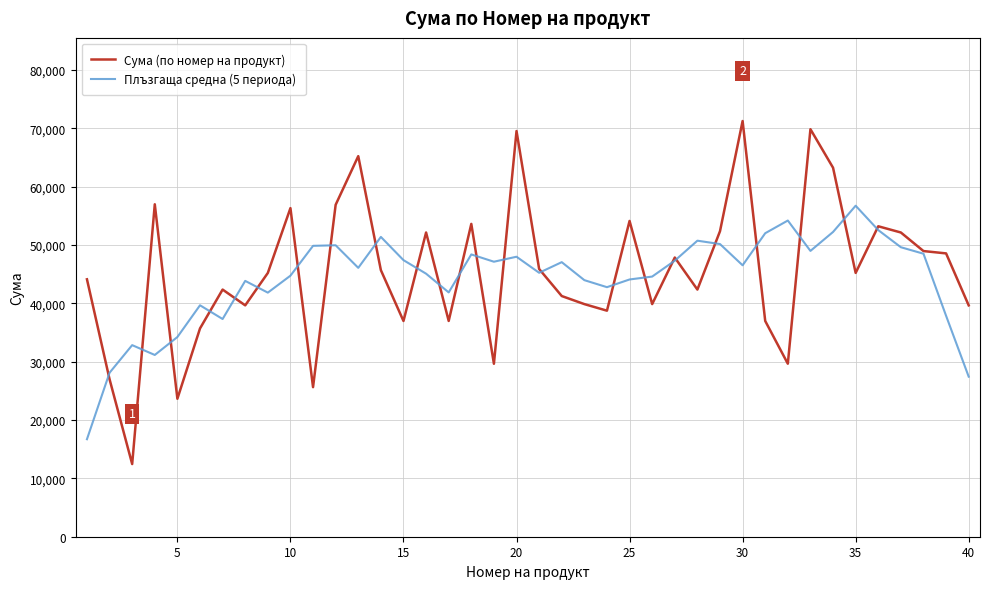

List the series in order of their peak value, highest first.

Сума (по номер на продукт), Плъзгаща средна (5 периода)